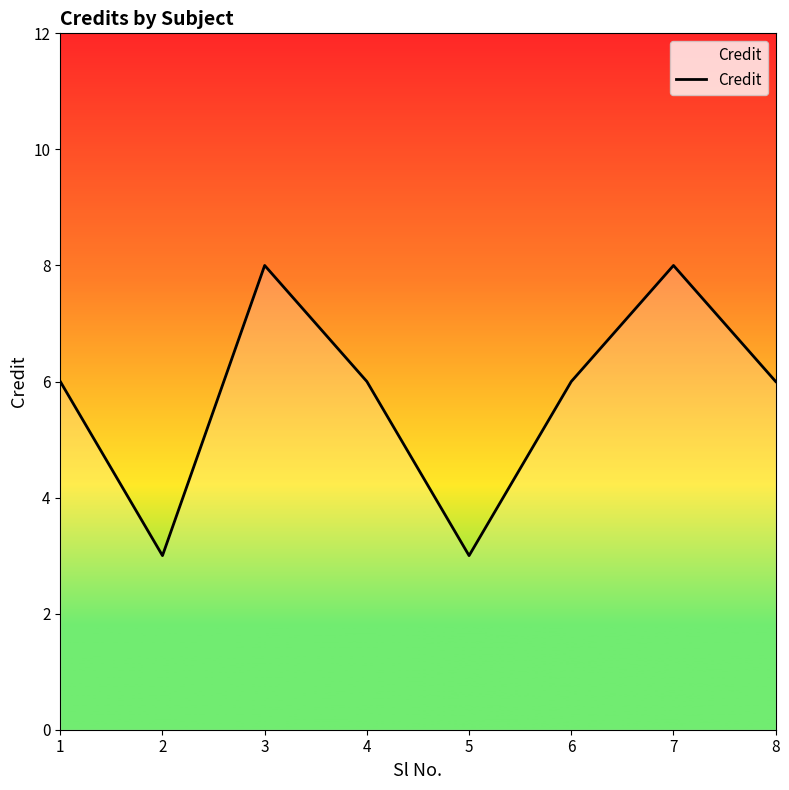

How many lines are shown in the chart?

1